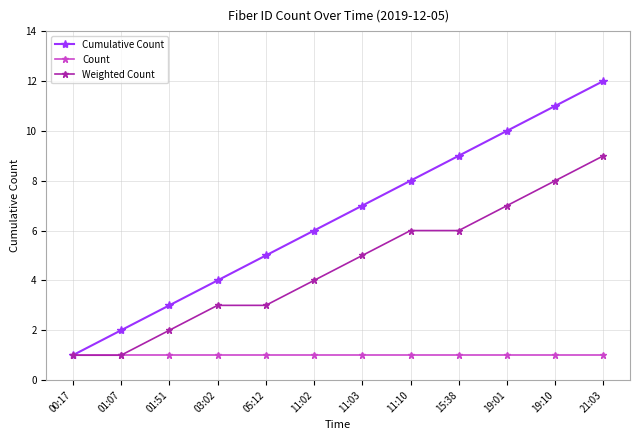

At which label does Cumulative Count reach its peak?

21:03